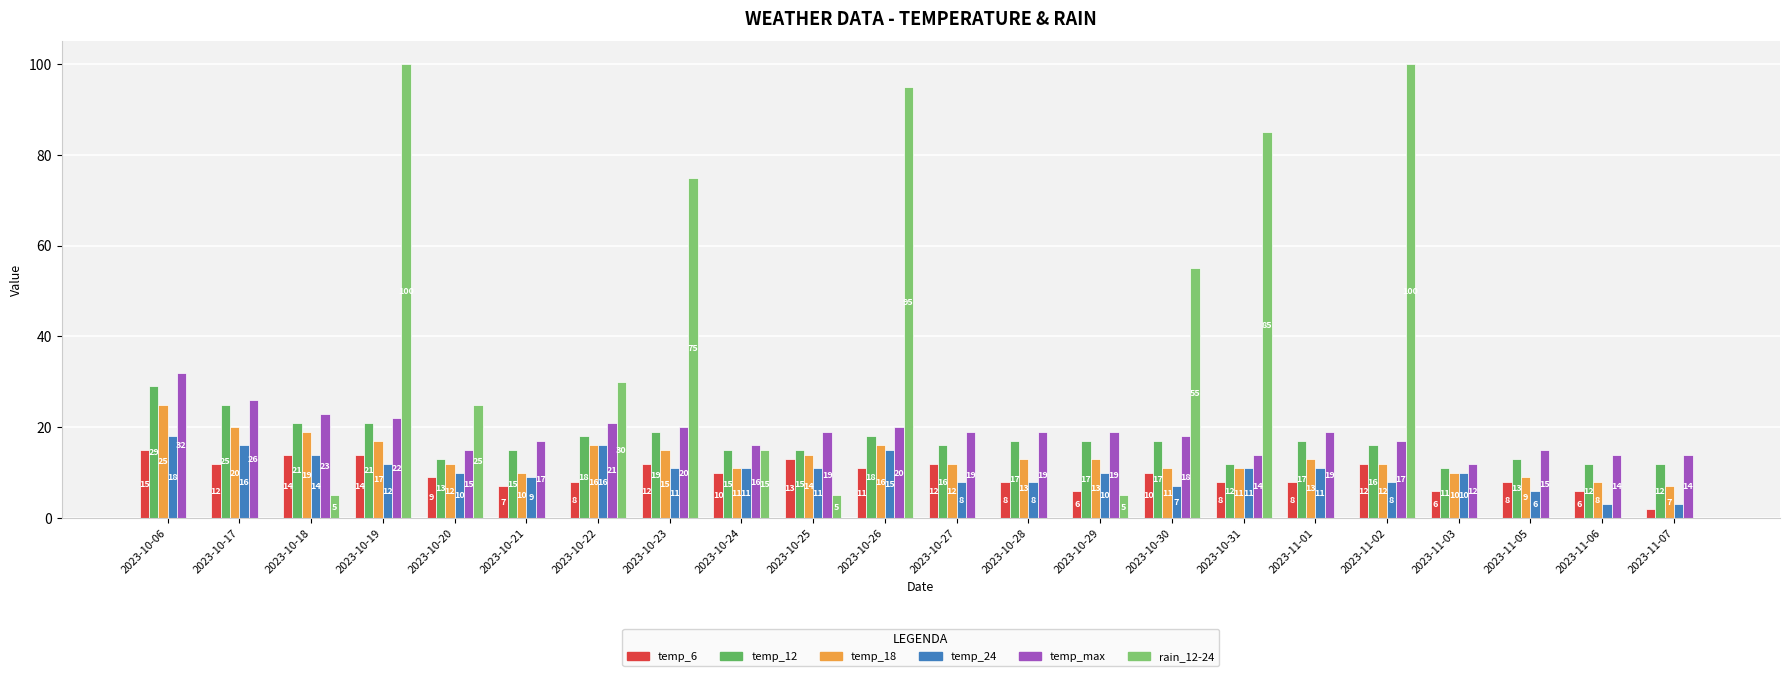

True or false: rain_12-24 has a value of 114 at 2023-10-23.

False